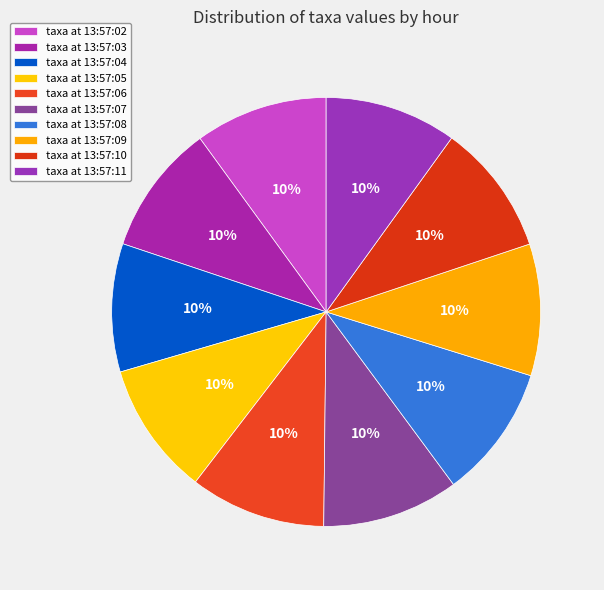

How many segments does this pie chart have?

10